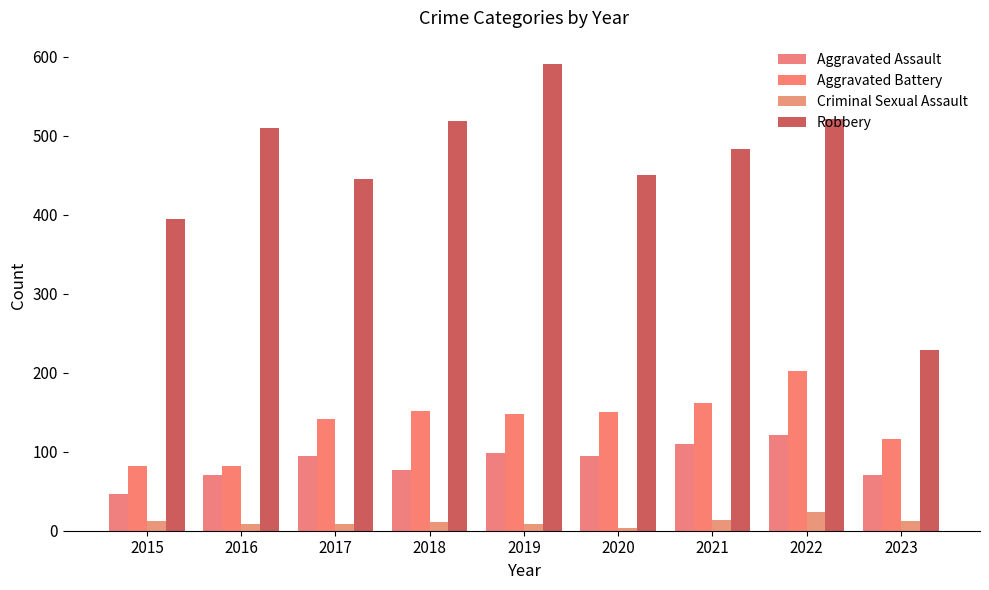

Between 2016 and 2022, which series saw the biggest shift?

Aggravated Battery